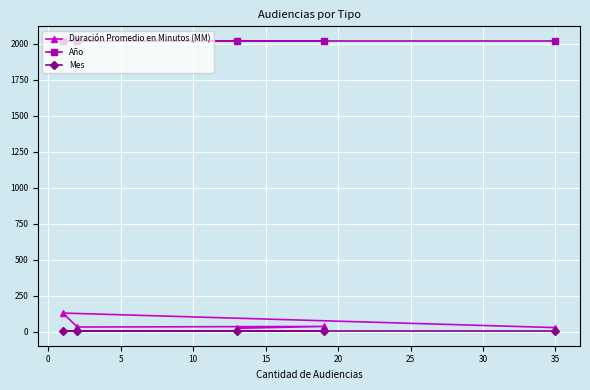

Which series has the widest spread of values?

Duración Promedio en Minutos (MM)